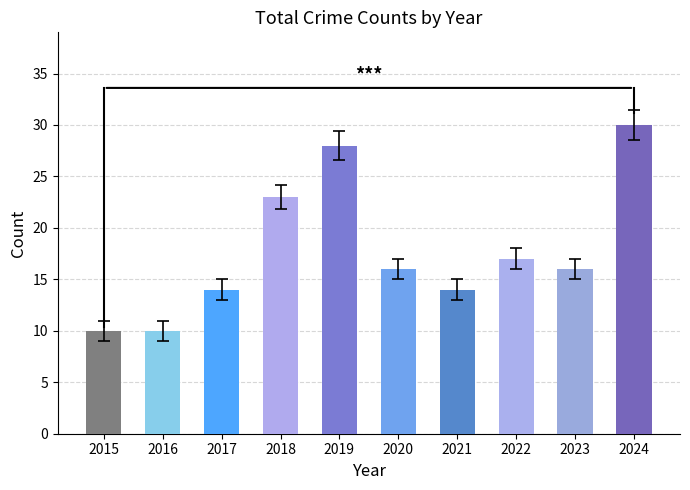

What is the ratio of the value at 2020 to the value at 2022?

0.9